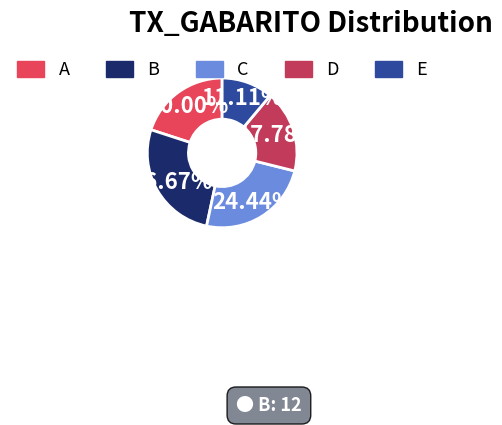

True or false: E accounts for 11% of the total.

True